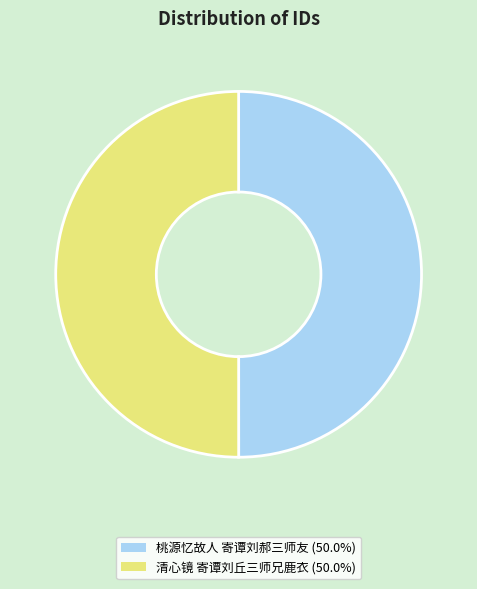

Count the number of slices in the pie.

2